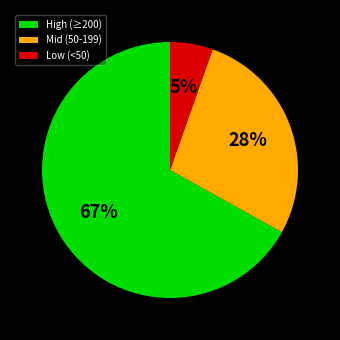

To the nearest percent, what is the difference between the largest and smallest slice percentages?

62%